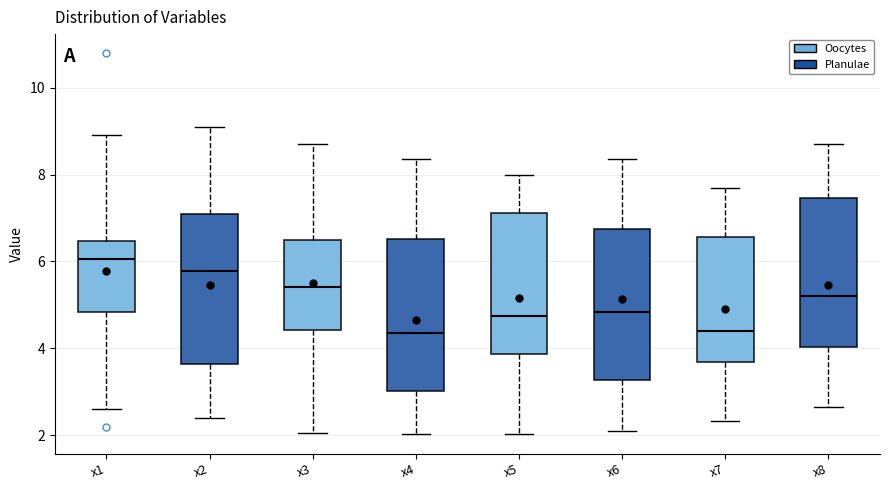

Which box's median line is the highest?

x1